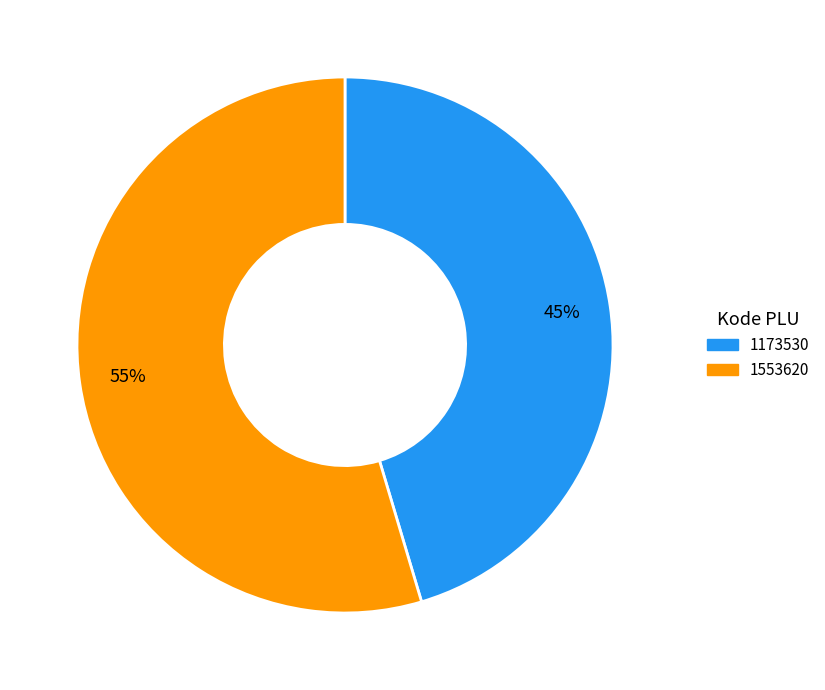

Rank the categories by value from lowest to highest.

1173530, 1553620